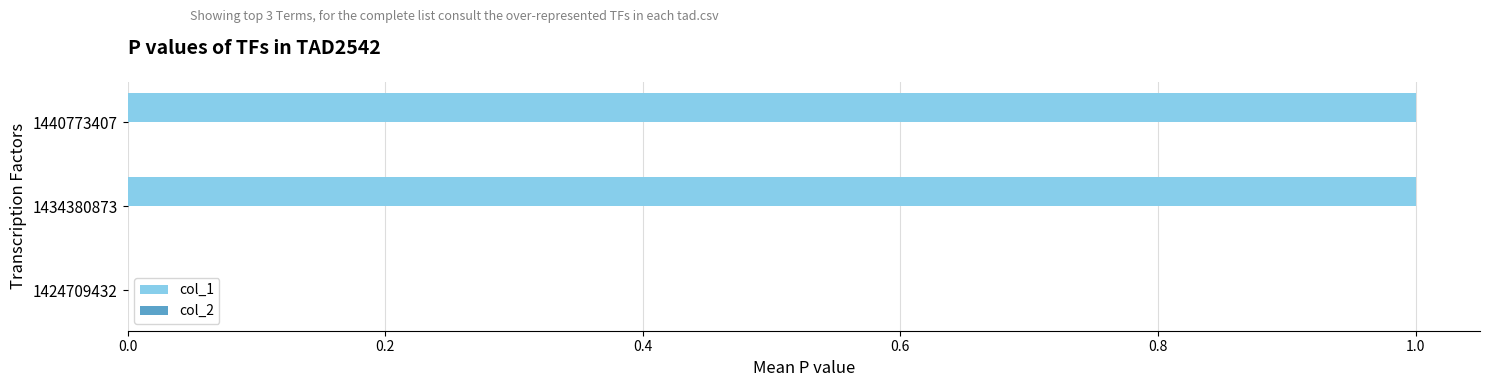

Which has a higher value, 1440773407 or 1424709432?

1440773407